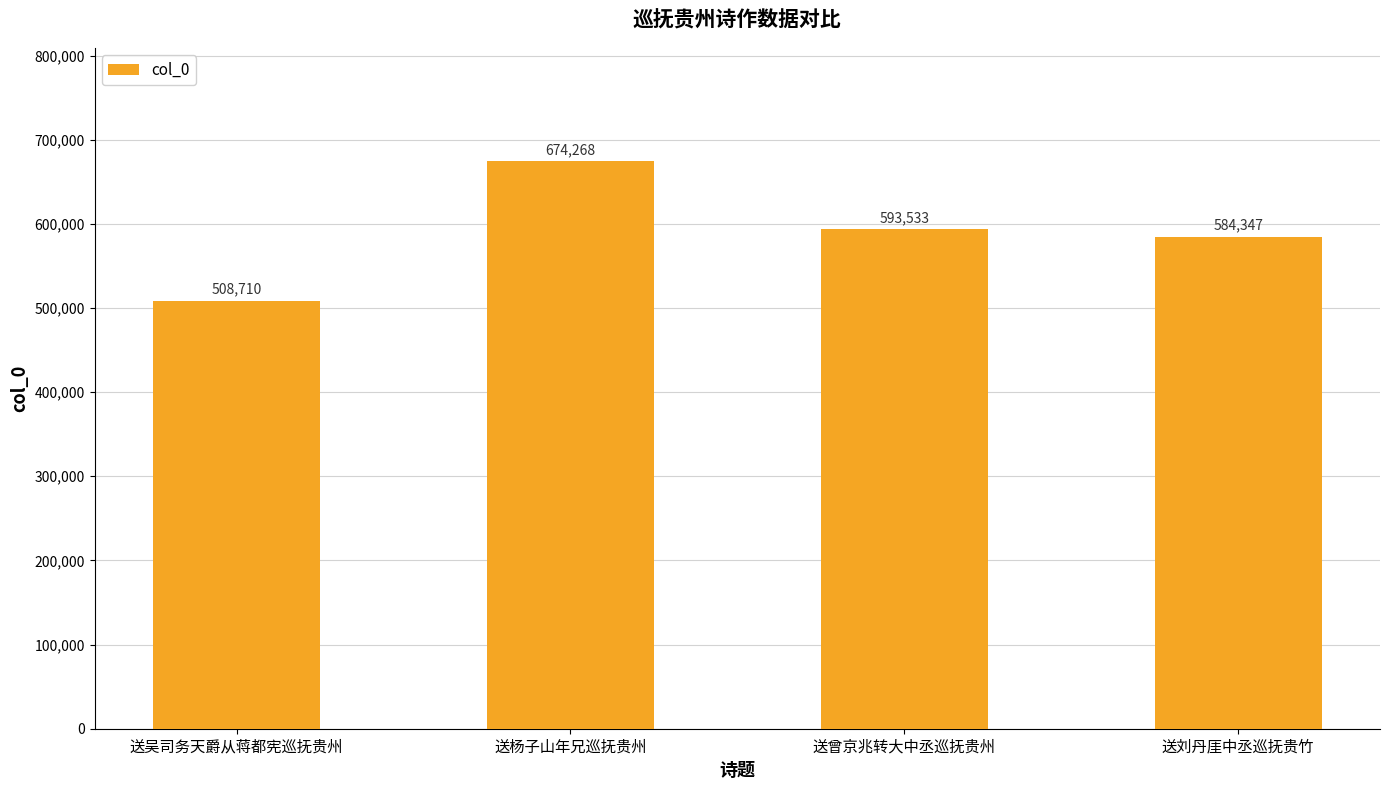

What is the sum of the values at 送曾京兆转大中丞巡抚贵州 and 送杨子山年兄巡抚贵州?

1267801